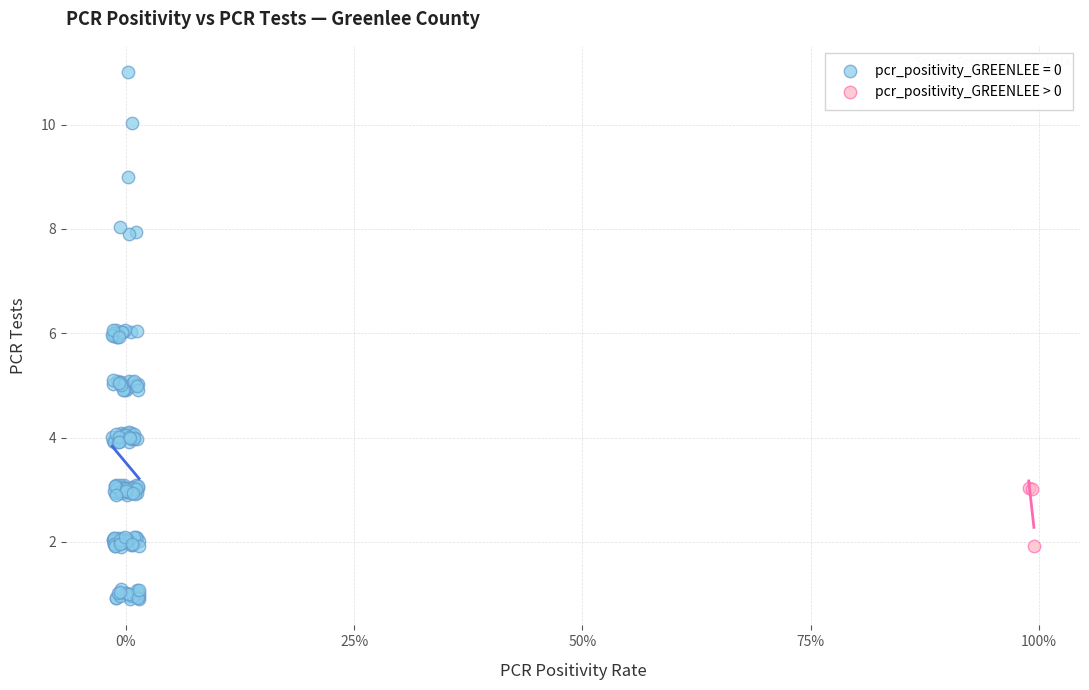

Which series reaches the maximum Y coordinate?

pcr_positivity_GREENLEE = 0